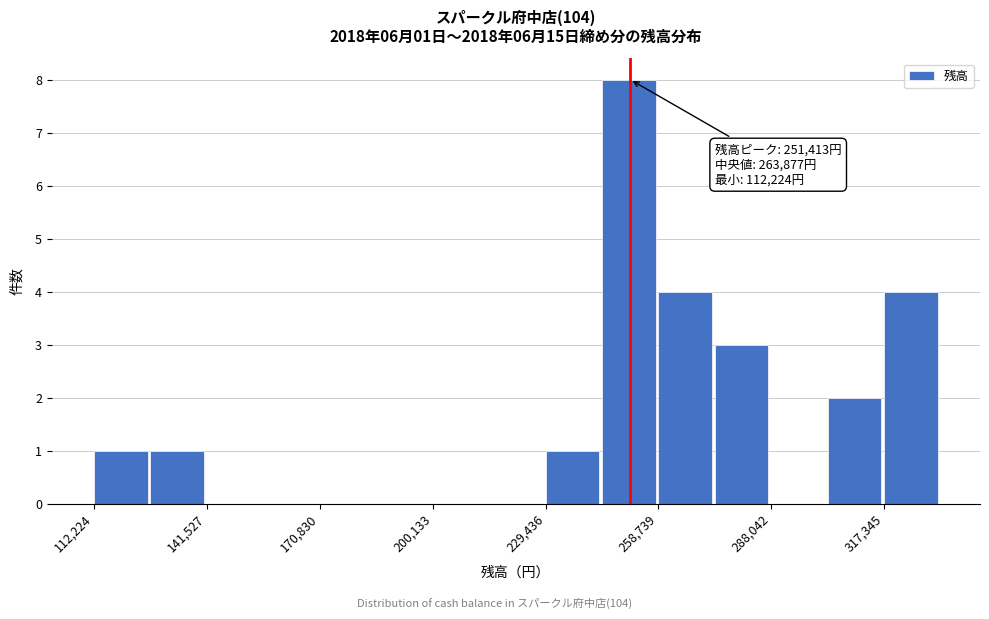

Around what value on the x-axis is the tallest bar? Give the approximate position of its centre, as read against the axis.

250000